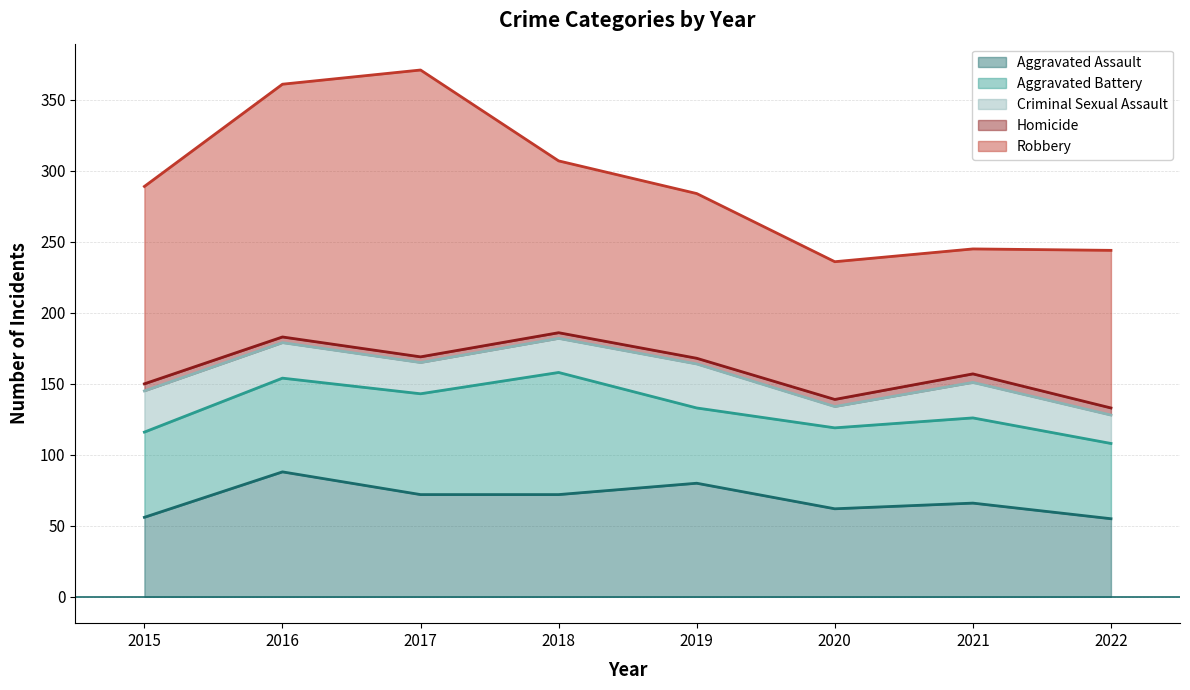

What is the smallest value displayed?

4